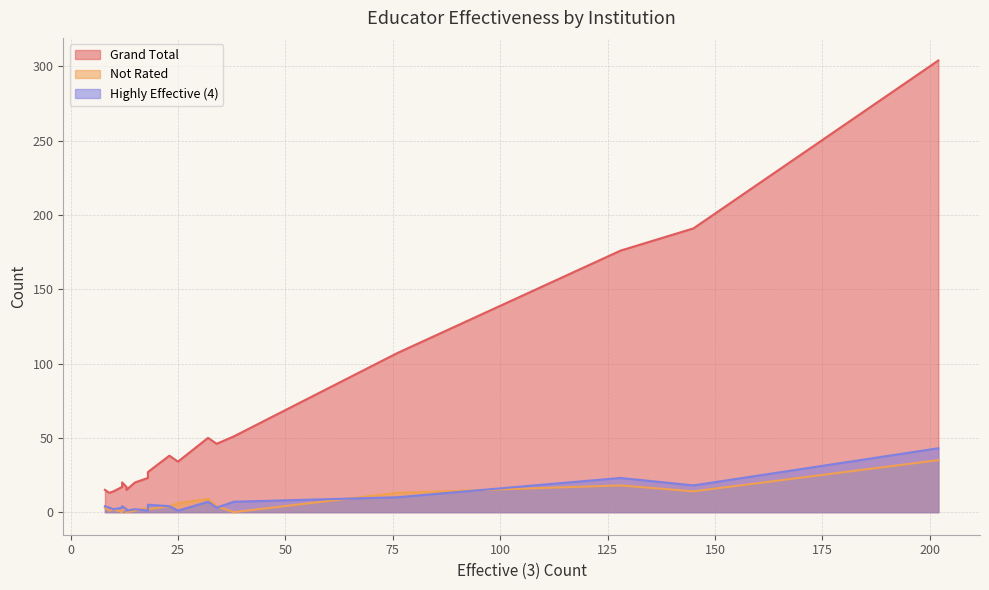

Reading left to right, transcribe all the data shown in this chart.

Grand Total: Anderson College=23	BALL STATE UNIVERSITY=191	BETHEL COLLEGE=17	BUTLER UNIVERSITY=38	FRANKLIN COLLEGE=14	GOSHEN COLLEGE=15	GRACE COLLEGE=13	INDIANA STATE UNIVERSITY=51	INDIANA UNIVERSITY=176	INDIANA UNIVERSITY / EAST=20	INDIANA UNIVERSITY/KOKOMO=17	INDIANA UNIVERSITY/NORTHWEST=34	INDIANA WESLEYAN UNIVERSITY=50	MANCHESTER COLLEGE=17	MARIAN COLLEGE=46	OAKLAND CITY COLLEGE=15	OTHER=304	PURDUE UNIVERSITY=27	PURDUE UNIVERSITY NORTH CENTRAL=20	PURDUE UNIVERSITY/CALUMET=107
Not Rated: Anderson College=3	BALL STATE UNIVERSITY=14	BETHEL COLLEGE=2	BUTLER UNIVERSITY=4	FRANKLIN COLLEGE=2	GOSHEN COLLEGE=3	GRACE COLLEGE=1	INDIANA STATE UNIVERSITY=0	INDIANA UNIVERSITY=18	INDIANA UNIVERSITY / EAST=1	INDIANA UNIVERSITY/KOKOMO=0	INDIANA UNIVERSITY/NORTHWEST=6	INDIANA WESLEYAN UNIVERSITY=9	MANCHESTER COLLEGE=2	MARIAN COLLEGE=4	OAKLAND CITY COLLEGE=0	OTHER=35	PURDUE UNIVERSITY=2	PURDUE UNIVERSITY NORTH CENTRAL=2	PURDUE UNIVERSITY/CALUMET=13
Highly Effective (4): Anderson College=1	BALL STATE UNIVERSITY=18	BETHEL COLLEGE=2	BUTLER UNIVERSITY=4	FRANKLIN COLLEGE=2	GOSHEN COLLEGE=4	GRACE COLLEGE=3	INDIANA STATE UNIVERSITY=7	INDIANA UNIVERSITY=23	INDIANA UNIVERSITY / EAST=2	INDIANA UNIVERSITY/KOKOMO=3	INDIANA UNIVERSITY/NORTHWEST=1	INDIANA WESLEYAN UNIVERSITY=7	MANCHESTER COLLEGE=2	MARIAN COLLEGE=3	OAKLAND CITY COLLEGE=1	OTHER=43	PURDUE UNIVERSITY=5	PURDUE UNIVERSITY NORTH CENTRAL=4	PURDUE UNIVERSITY/CALUMET=10